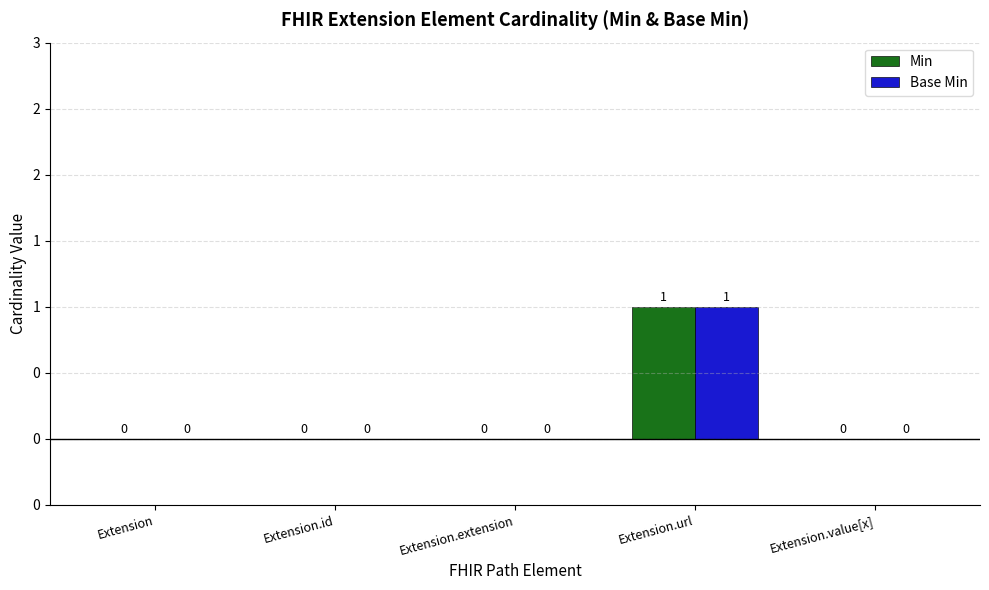

Reading right to left, extract all data points from this chart.

Min: 0	1	0	0	0
Base Min: 0	1	0	0	0